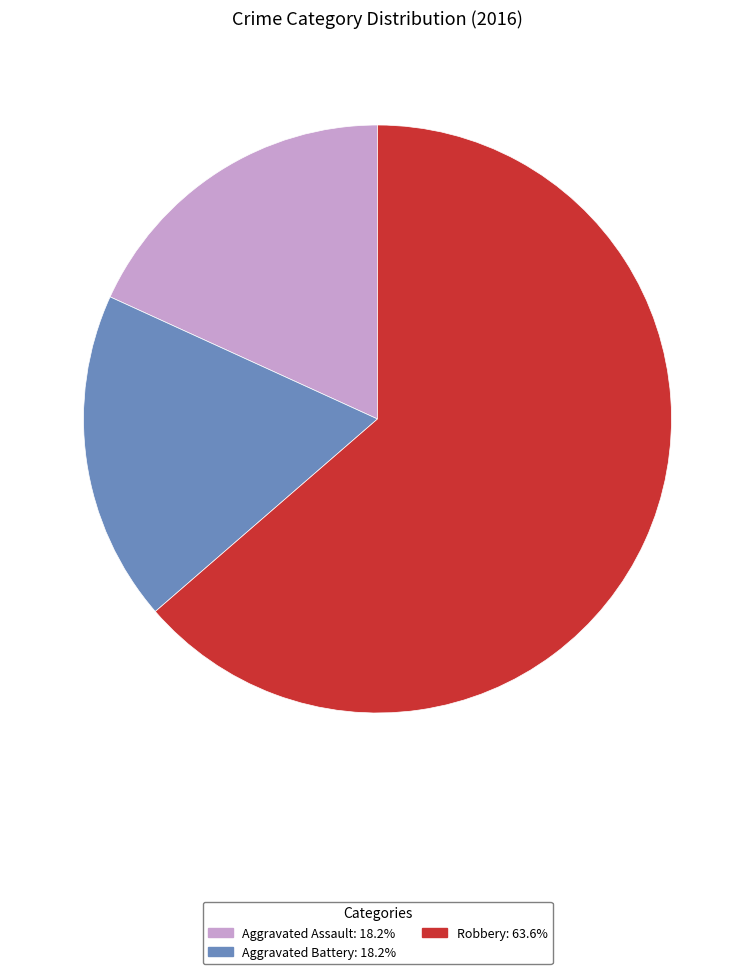

Which has a higher value, Robbery or Aggravated Battery?

Robbery